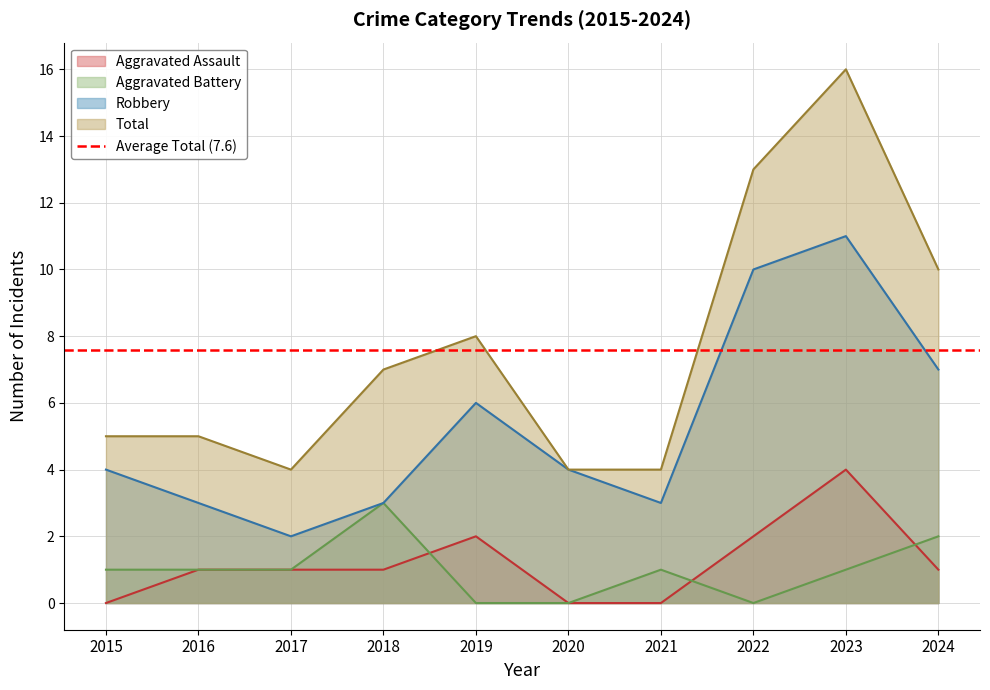

At which label does Aggravated Battery first exceed 1?

2018